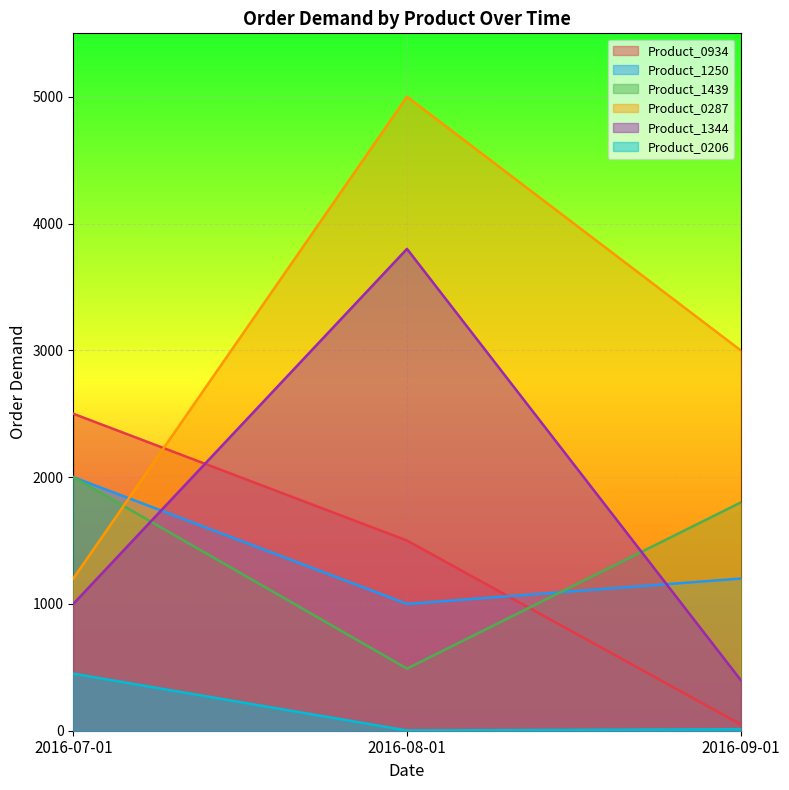

Reading left to right, extract all data points from this chart.

Product_0934: 2500	1500	50
Product_1250: 2000	1000	1200
Product_1439: 2000	490	1800
Product_0287: 1200	5000	3000
Product_1344: 1000	3800	400
Product_0206: 450	2	12